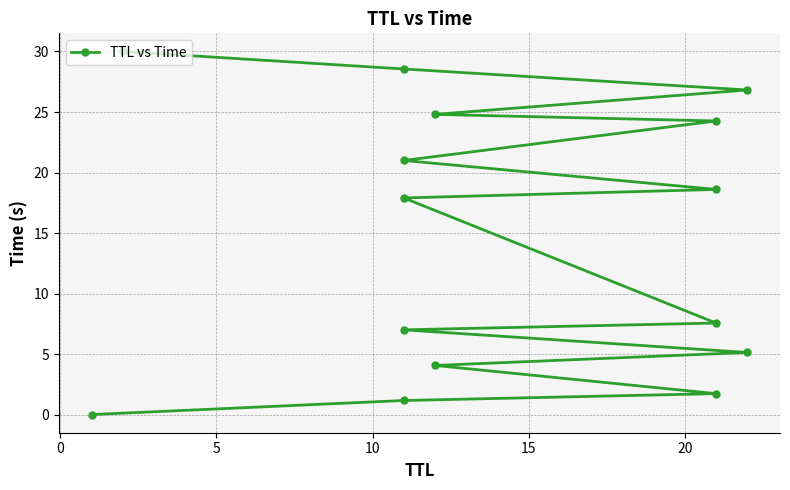

How many lines are shown in the chart?

1